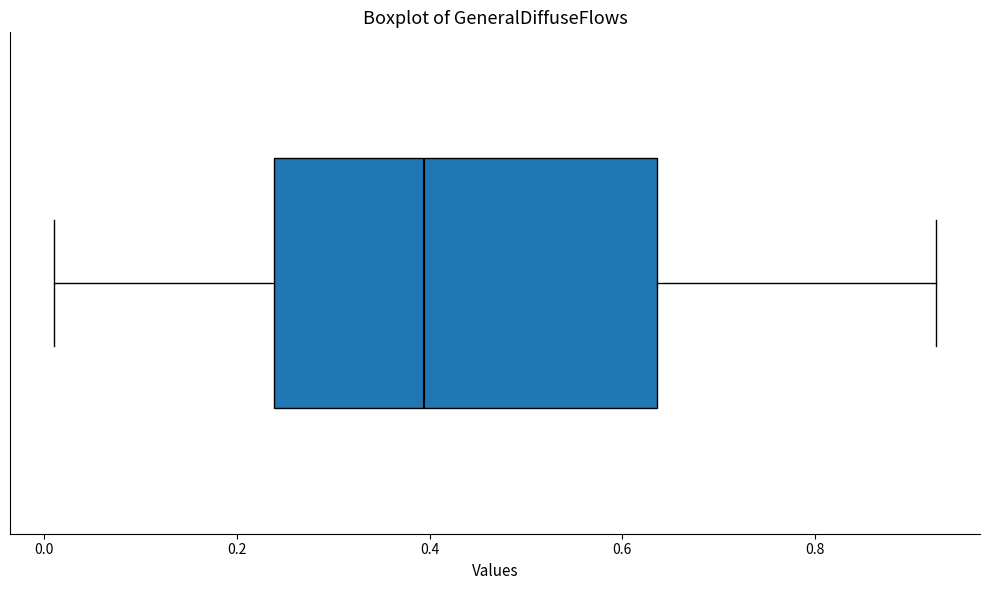

Where is the right edge of the box on the x-axis? The values are not printed on the chart, so give them approximately, as read against the axis.

0.64